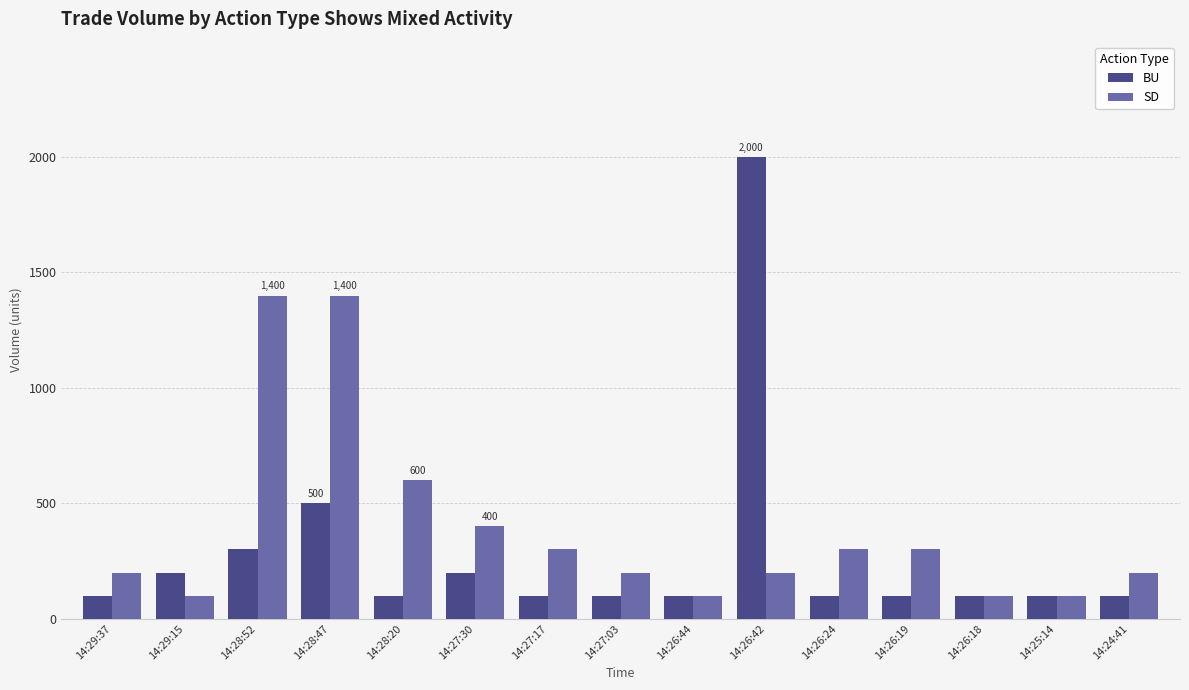

Rank the series by their maximum value, from highest to lowest.

BU, SD